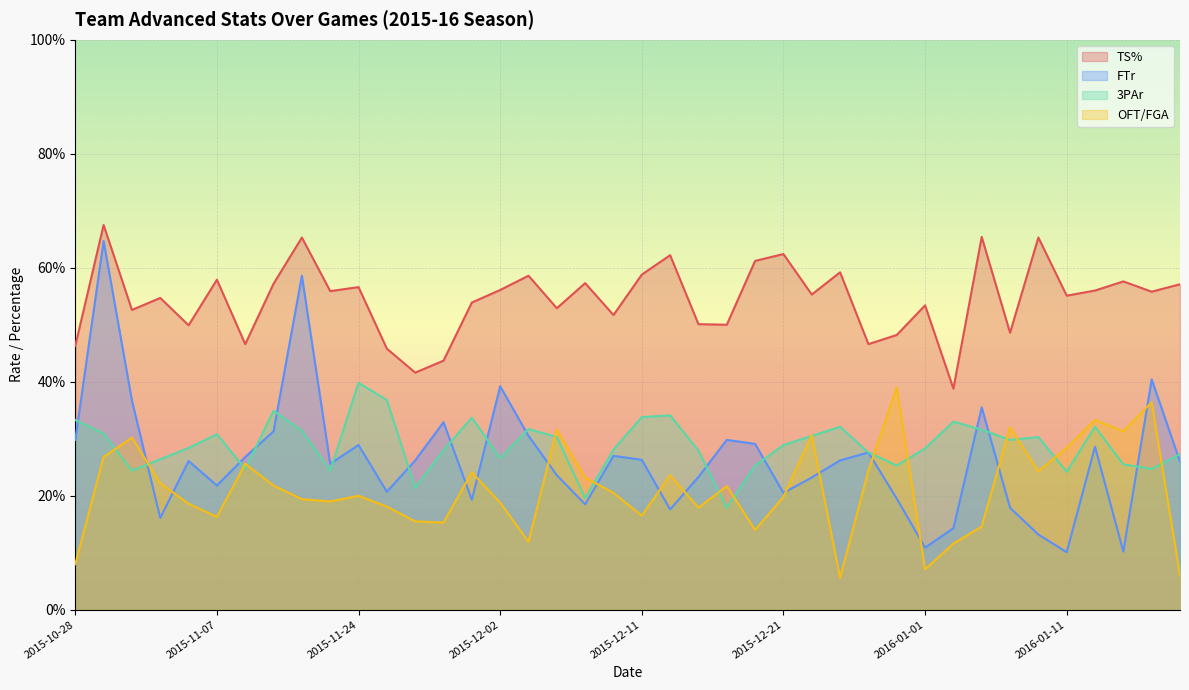

What is the label of the 2nd point from the right?

2016-01-16